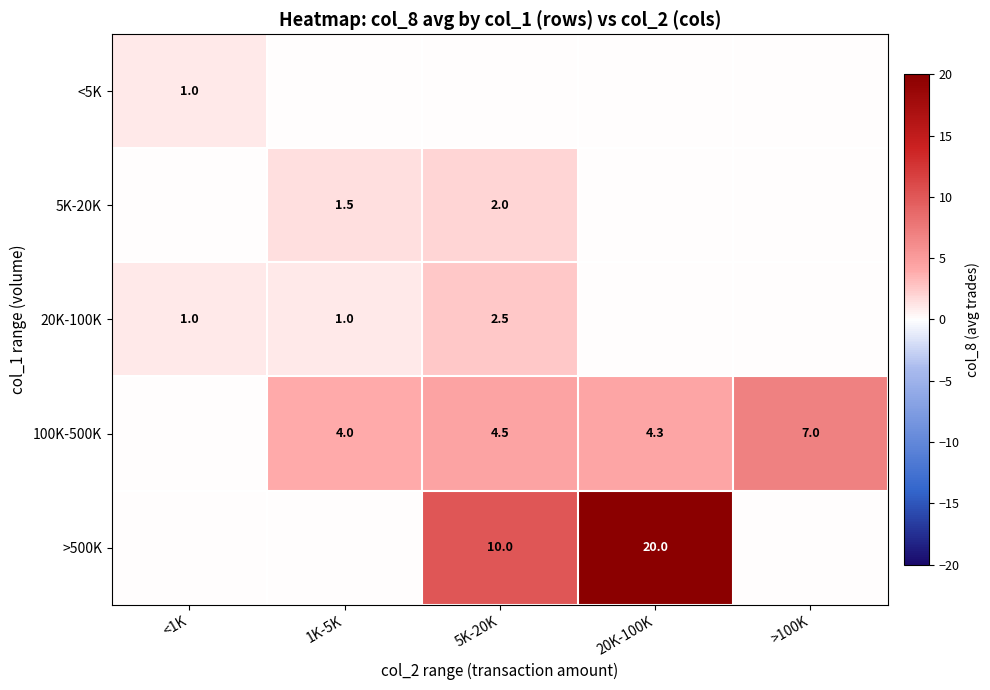

Is it true that 20K-100K equals 1.4 at <1K?

False